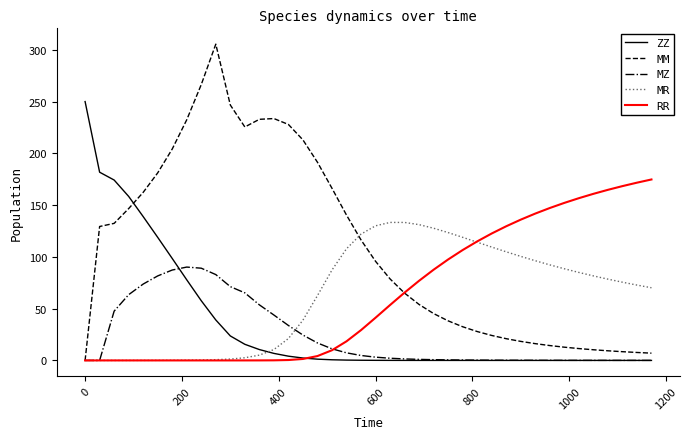

Which series has the largest total across all categories?

MM